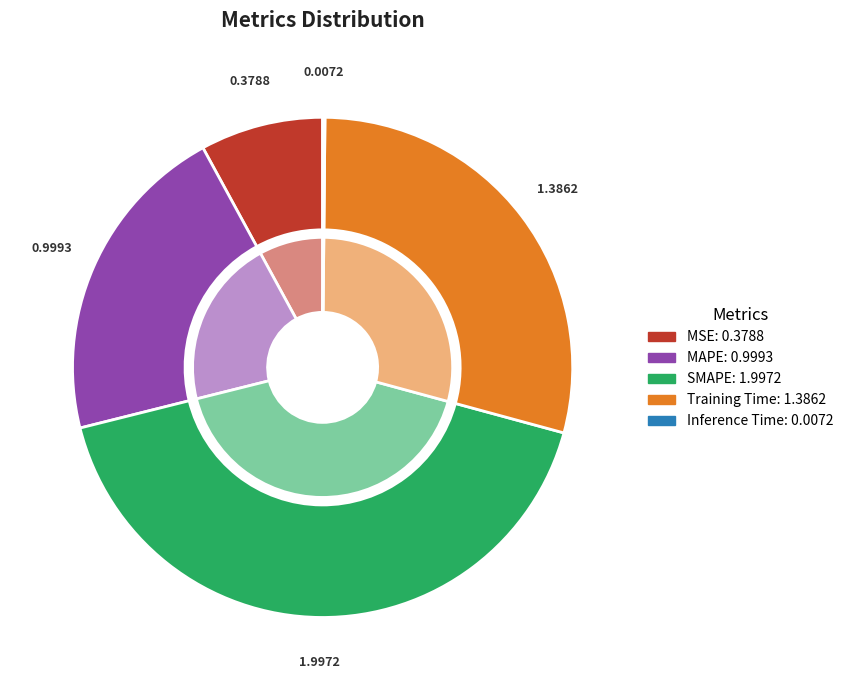

To the nearest percent, what portion does SMAPE represent?

42%